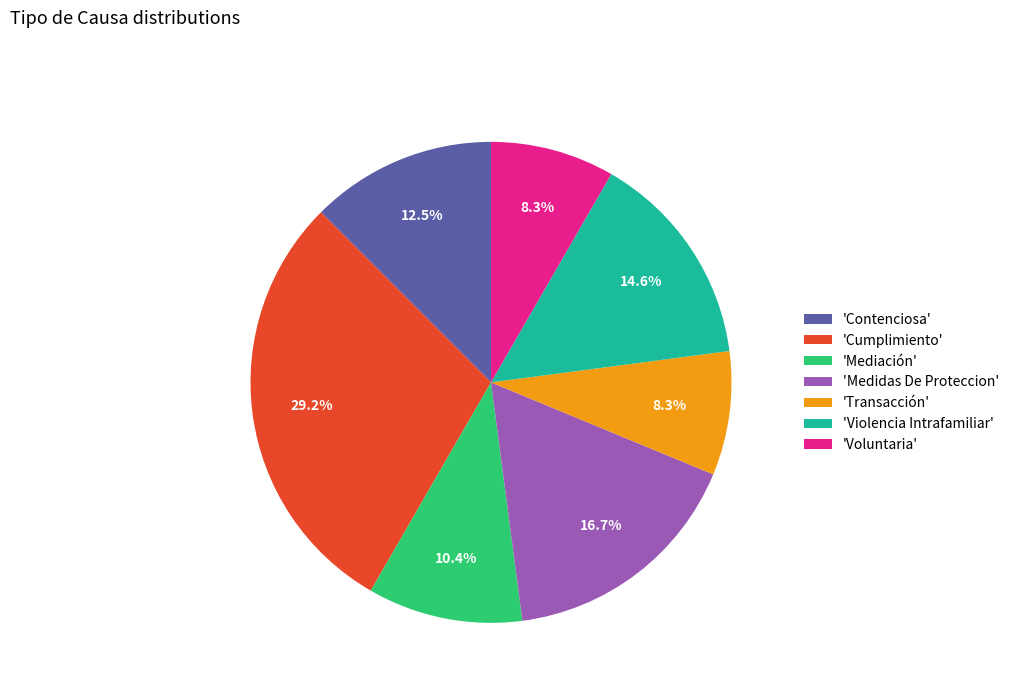

Approximately how many times larger is the value at 'Mediación' compared to 'Medidas De Proteccion'?

0.6